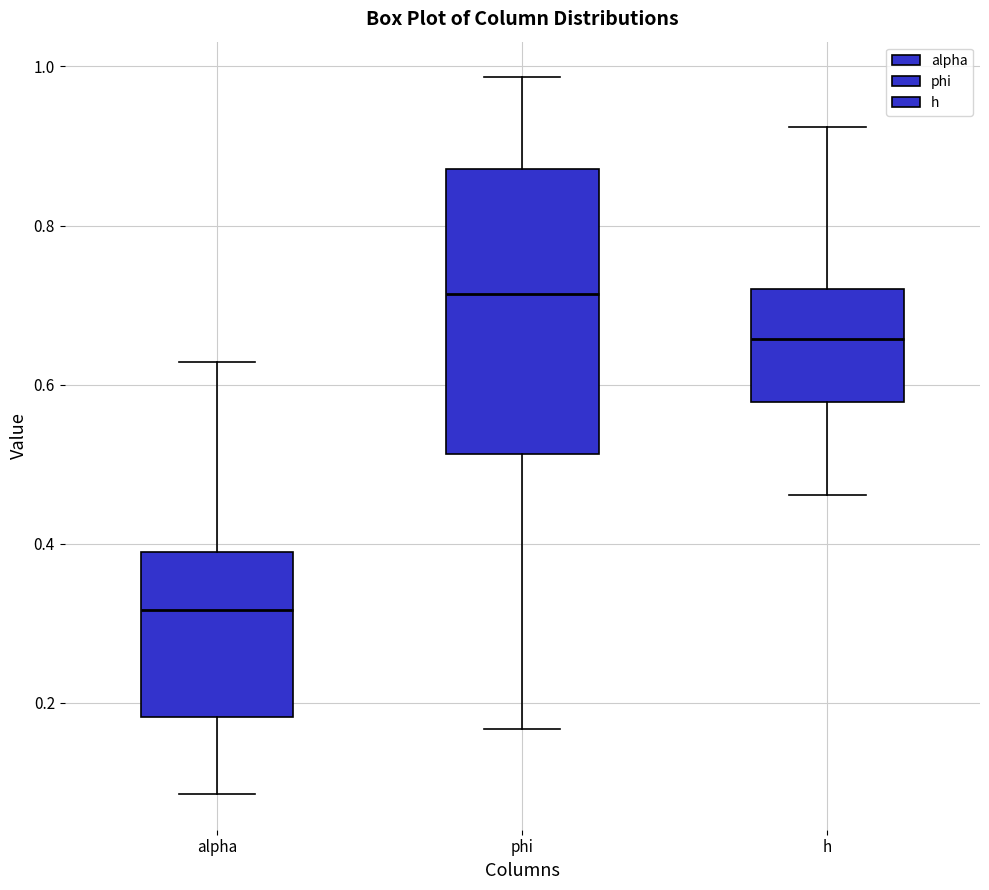

Which box has the lowest median line?

alpha